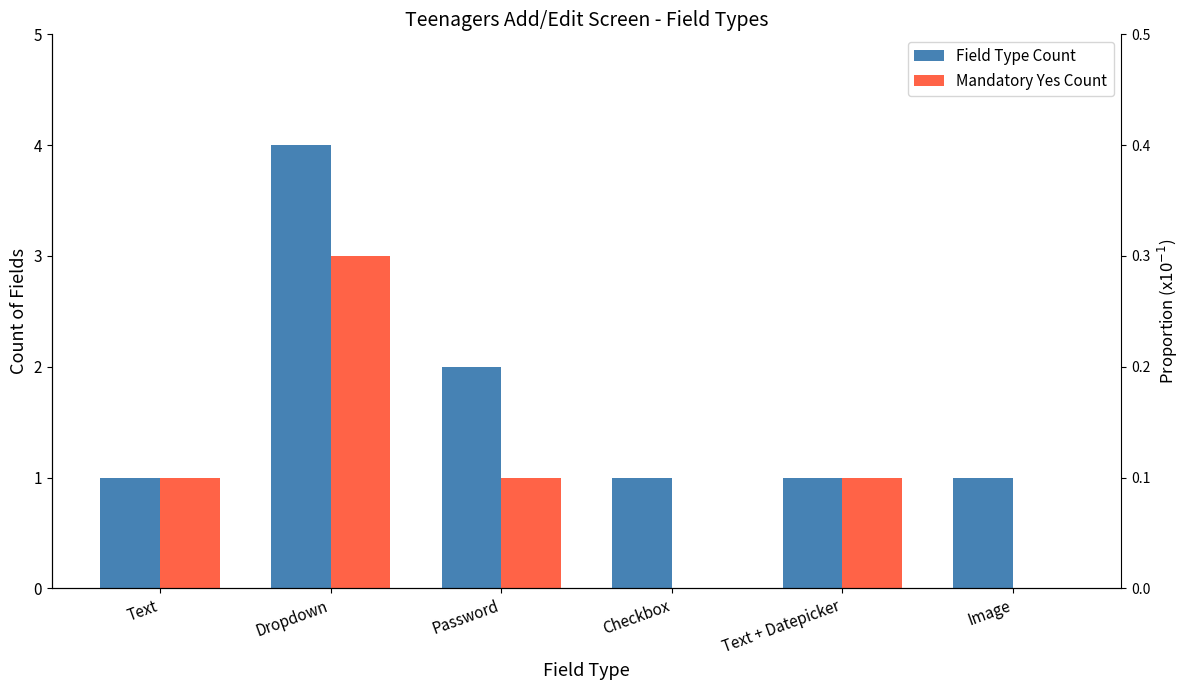

Is it true that Mandatory Yes Count equals 3 at Dropdown?

True